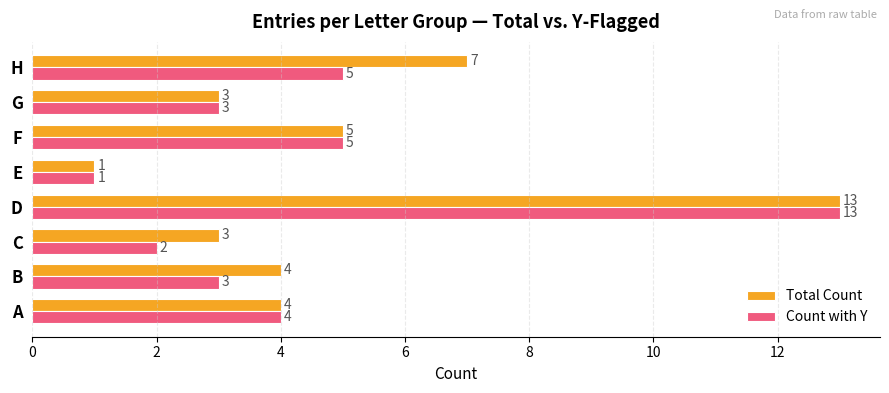

At which category is the sum across all series the highest?

D